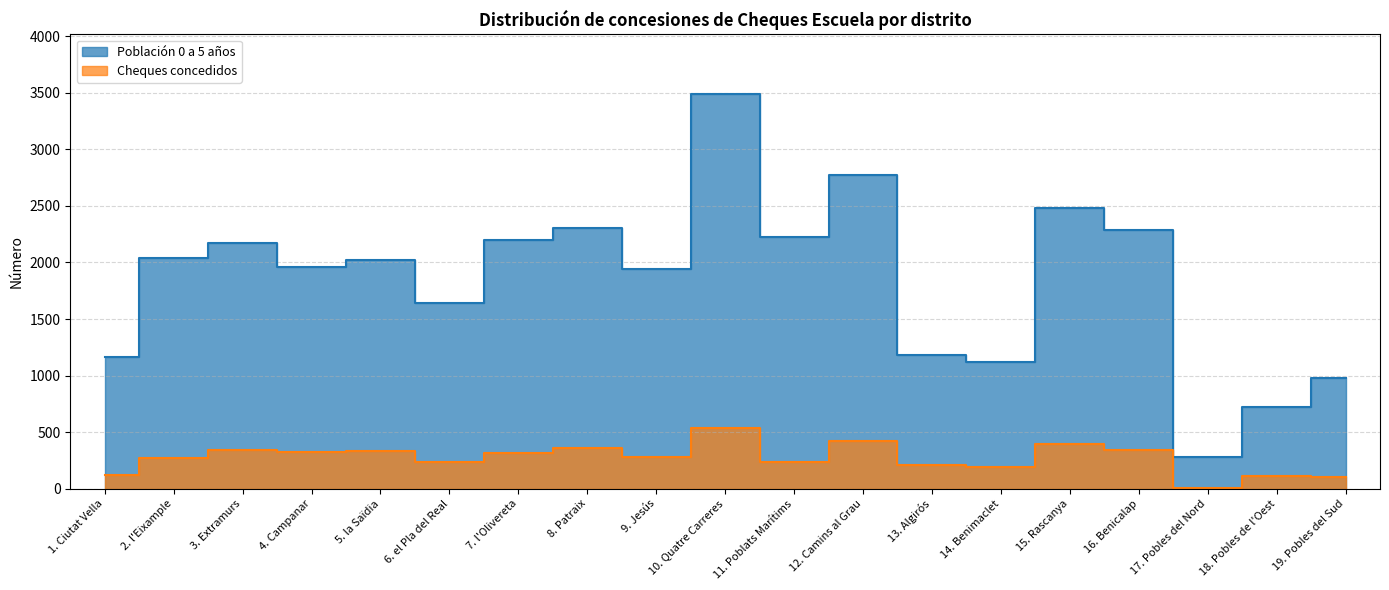

True or false: Cheques concedidos and Población 0 a 5 años cross at least once.

False